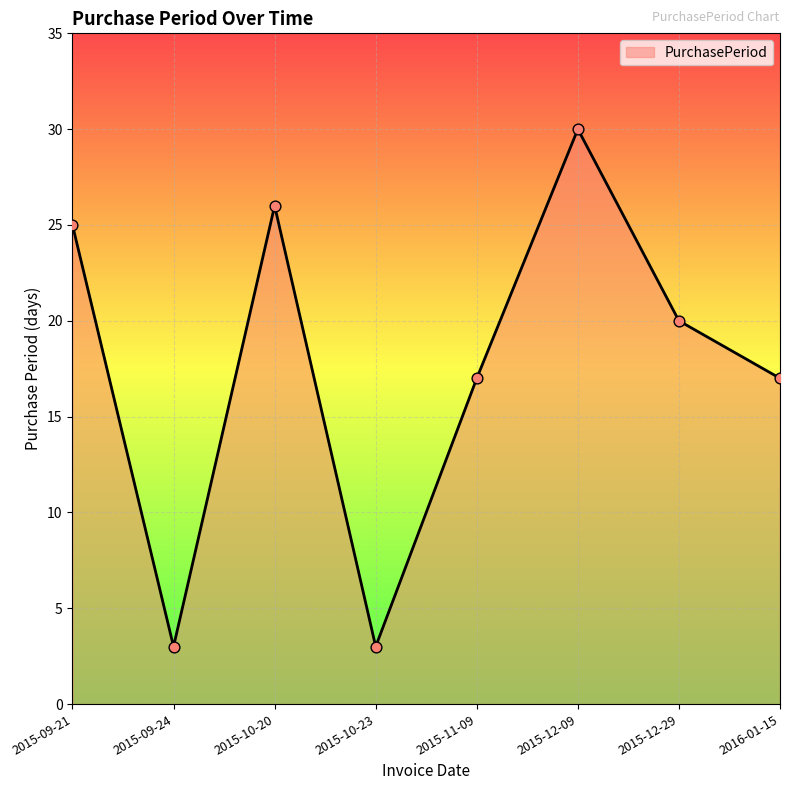

What is the change in value from 2015-12-29 to 2016-01-15?

-3